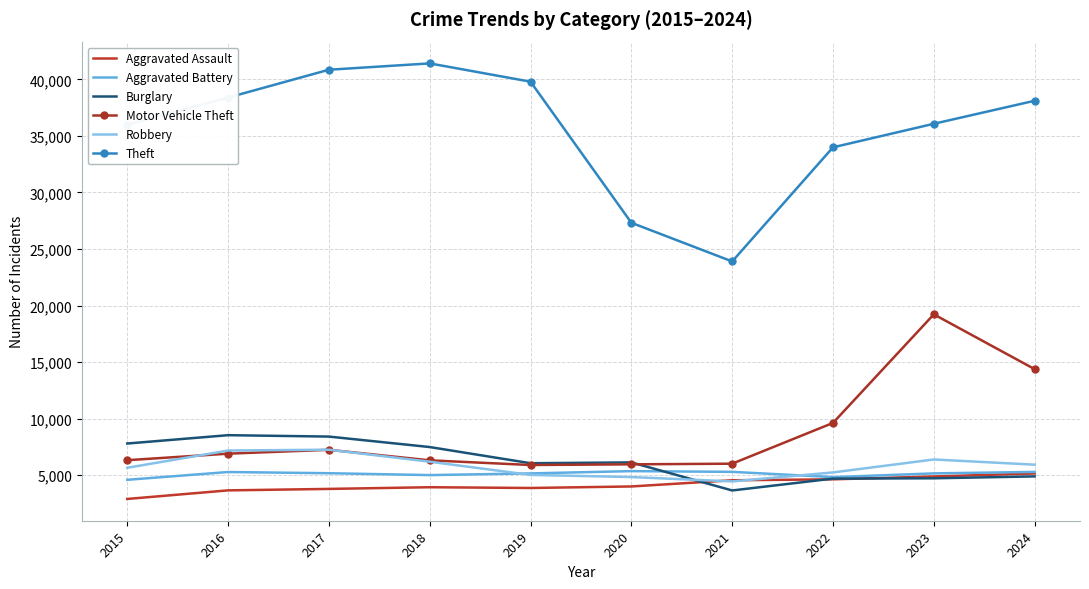

Which series has the largest total across all categories?

Theft